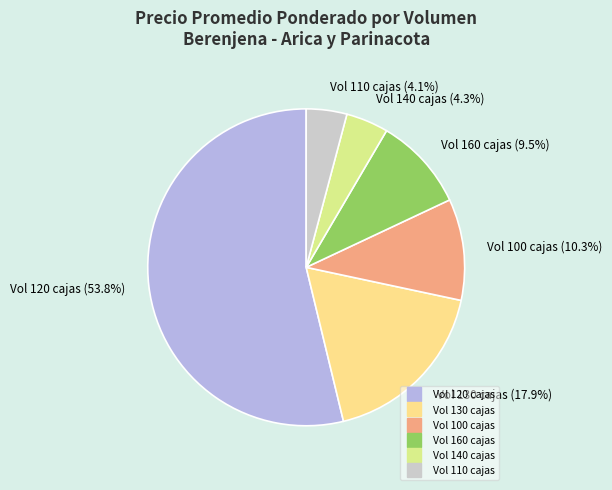

How many segments does this pie chart have?

6